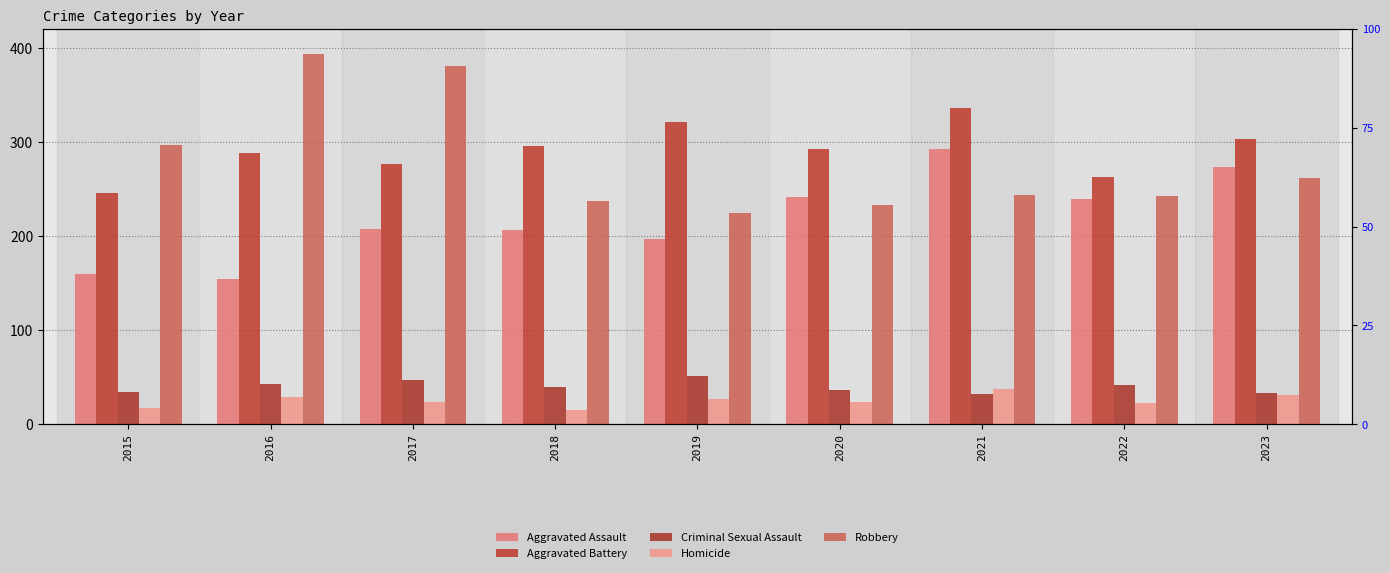

True or false: Criminal Sexual Assault has a value of 17 at 2021.

False